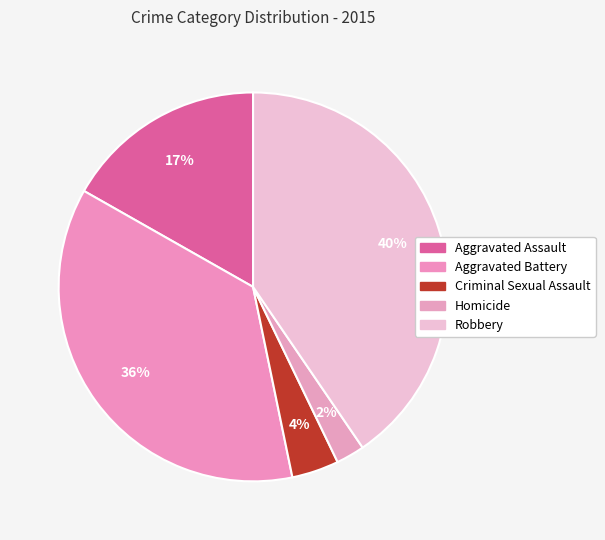

How many segments does this pie chart have?

5